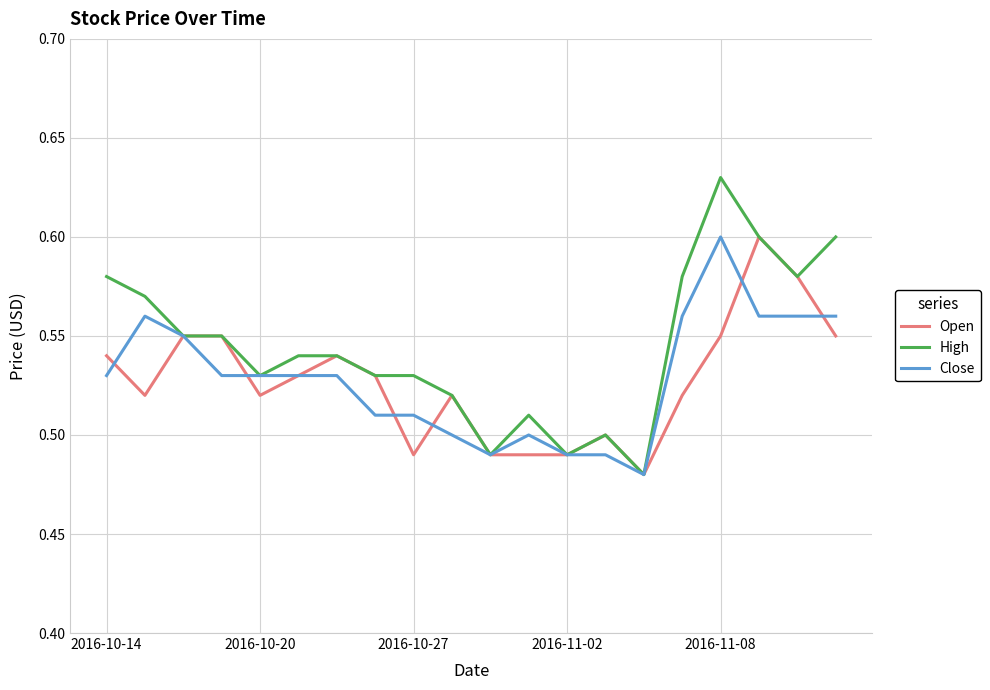

Count the Open values in the range 0 to 1.

20